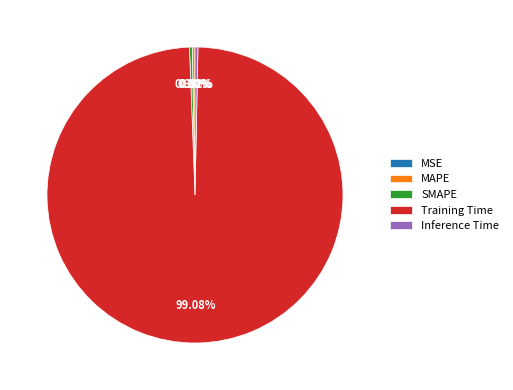

Combined, do SMAPE and MAPE account for over 50%?

No